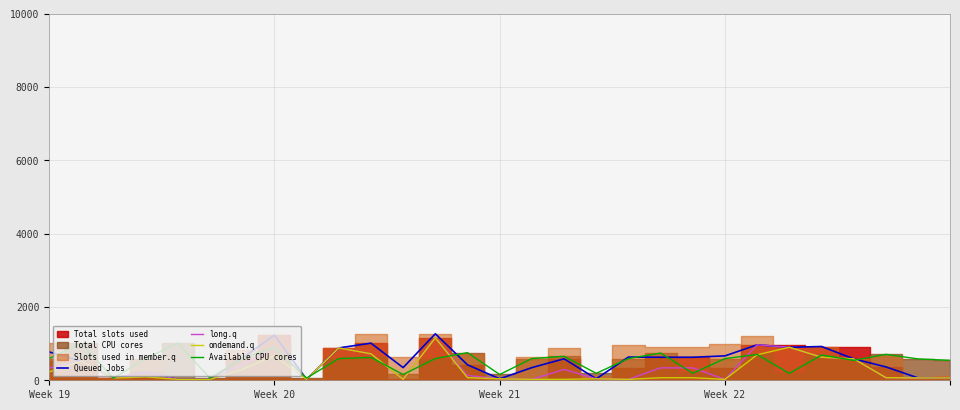

Which series has the largest range (max minus min)?

Queued Jobs